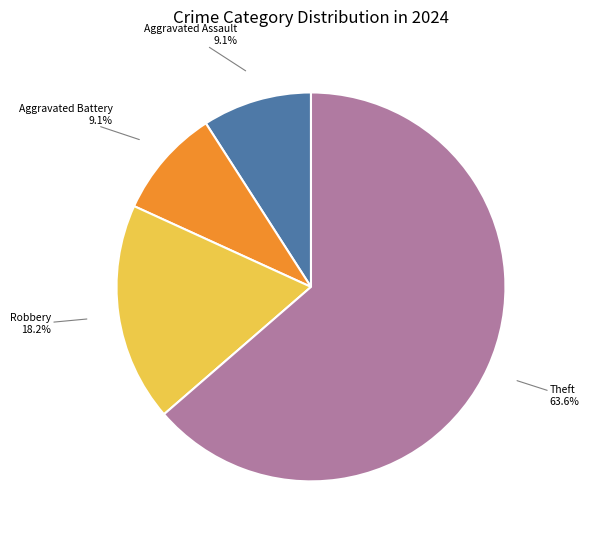

Combined, what portion of the pie is Theft and Robbery?

81.8%